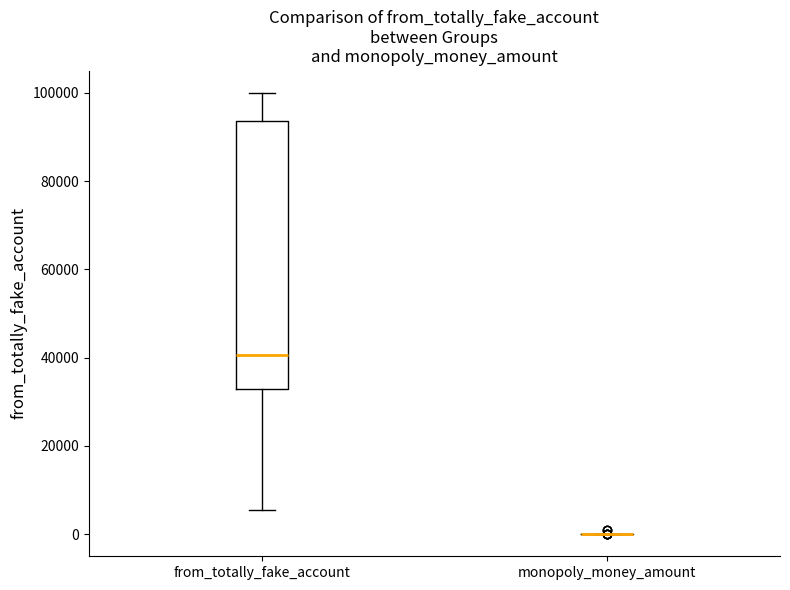

Comparing the boxes themselves (not the whiskers), which one is the tallest?

from_totally_fake_account